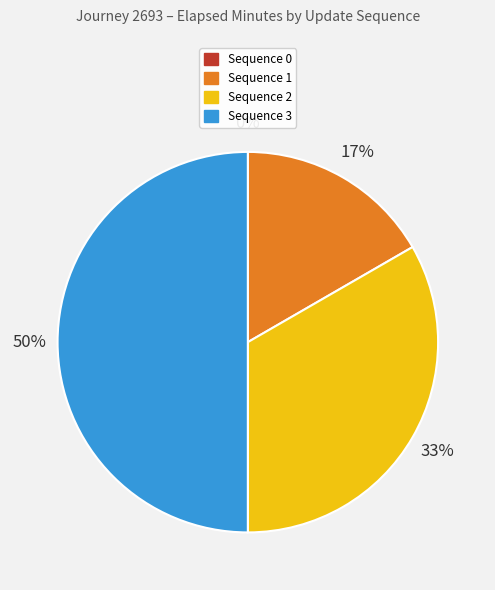

Does Sequence 2 account for over 50% of the chart?

No